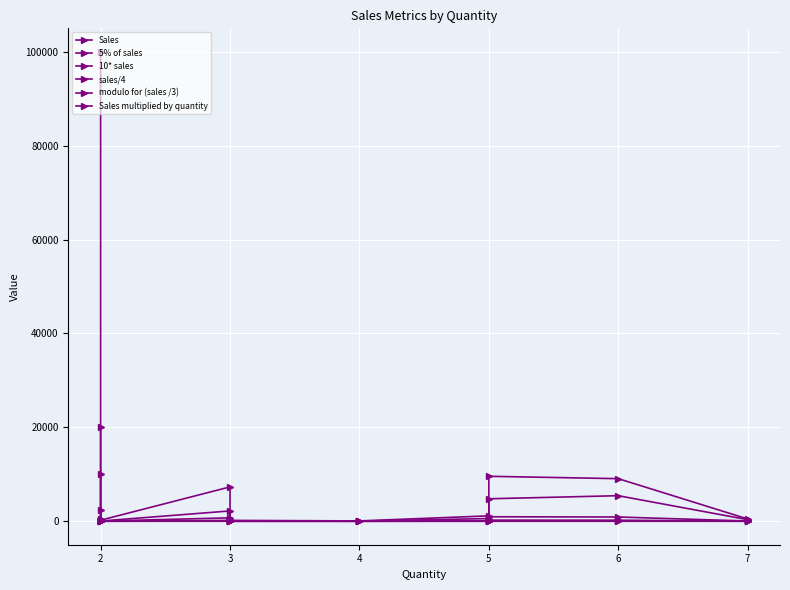

Is it true that modulo for (sales /3) equals 4.3 at 2?

False